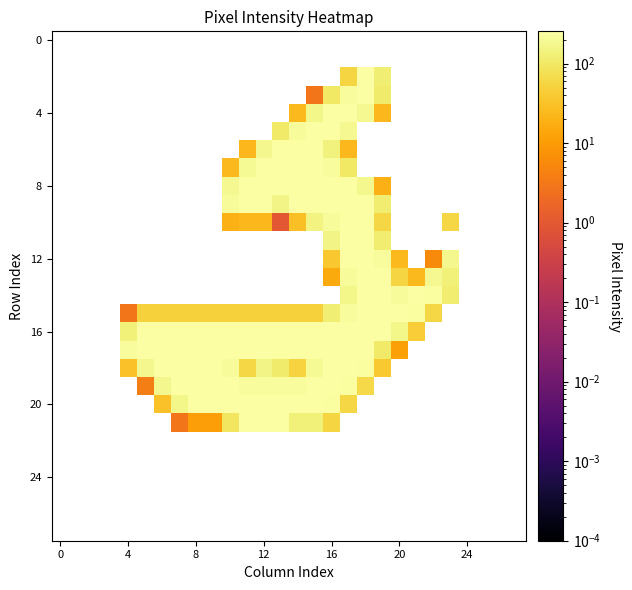

How many distinct data groups are displayed?

28